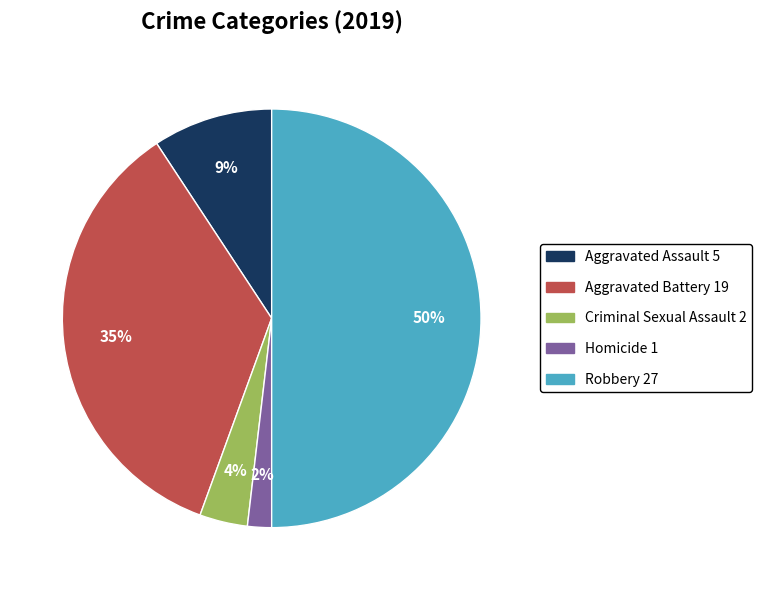

Count the number of slices in the pie.

5